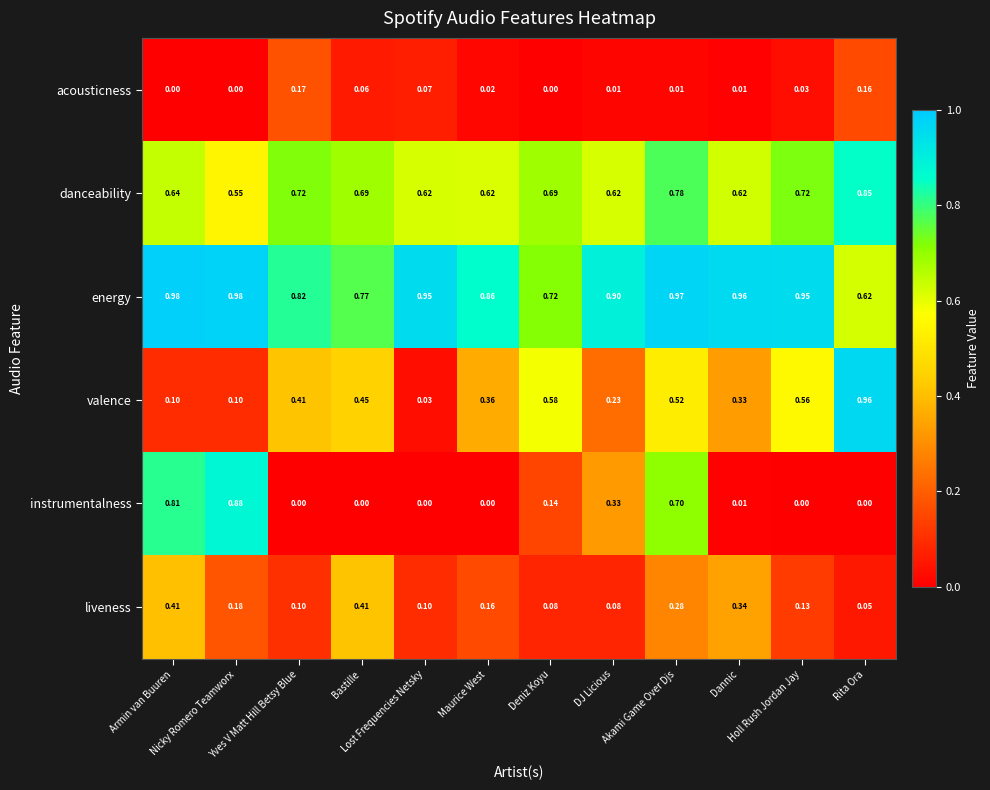

Which series has the largest total across all categories?

energy